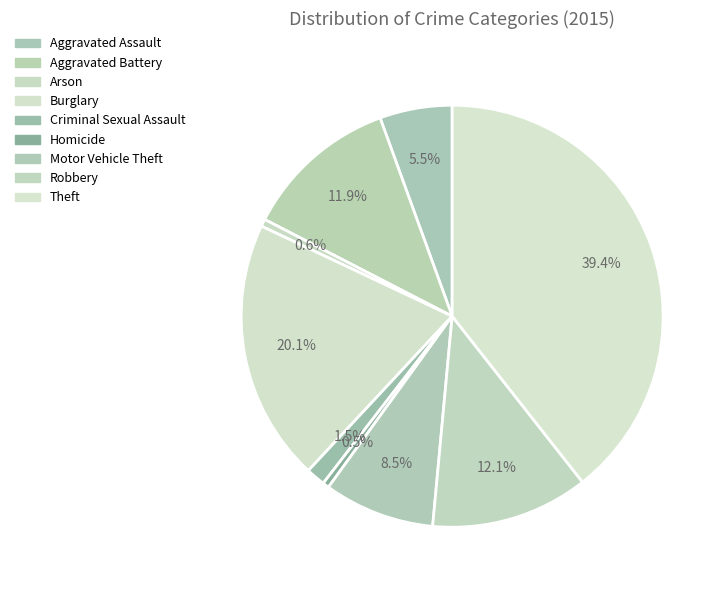

Combined, what portion of the pie is Motor Vehicle Theft and Homicide?

9.0%